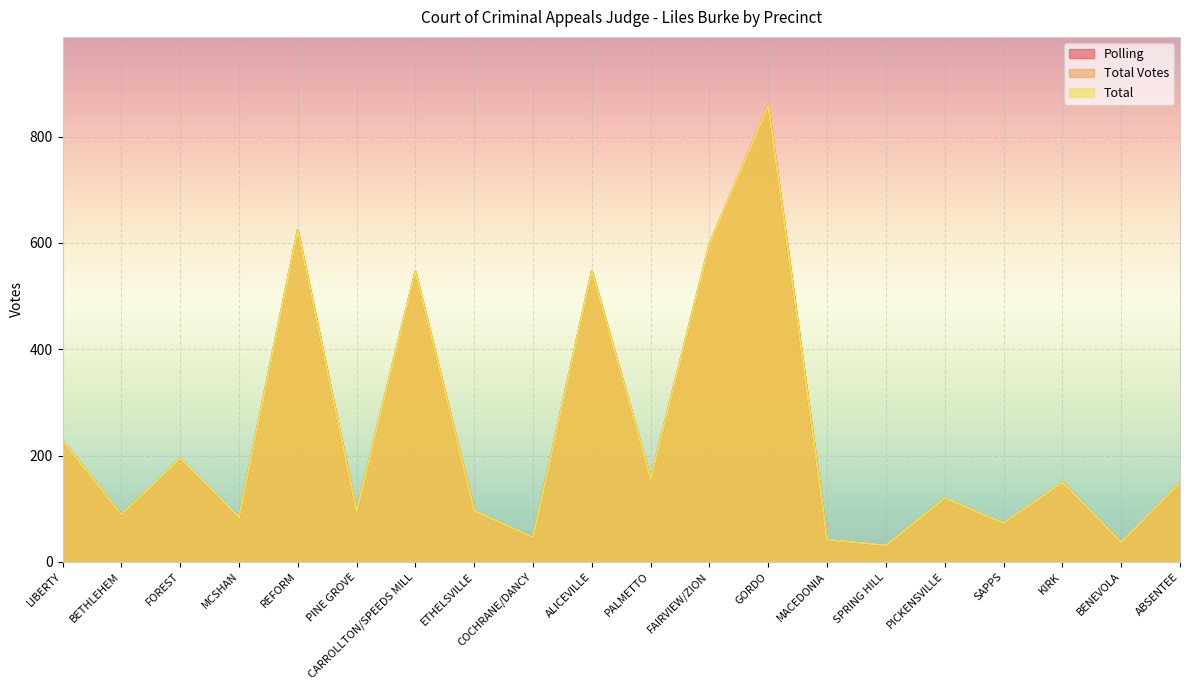

What is the lowest value of the Polling series?

31